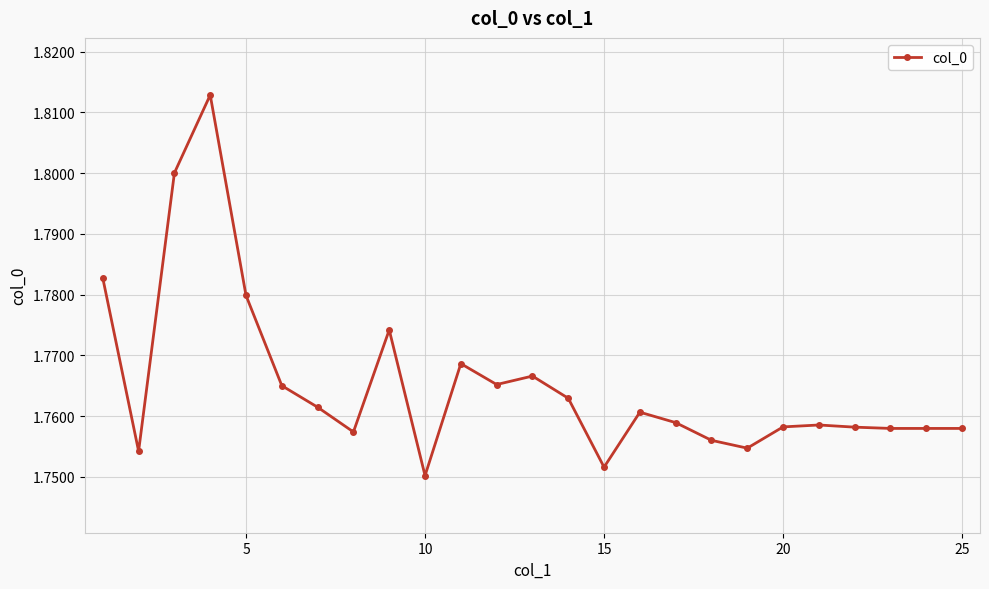

Count the values in the range 1 to 2.

25